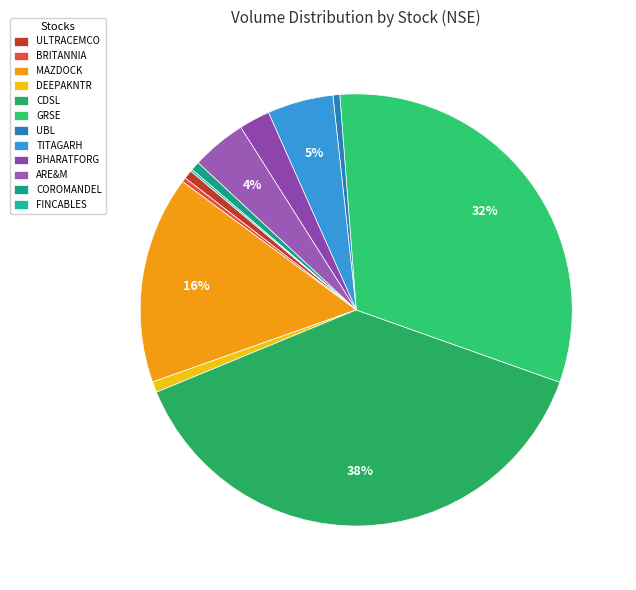

Is there any slice that represents more than half of the pie?

No